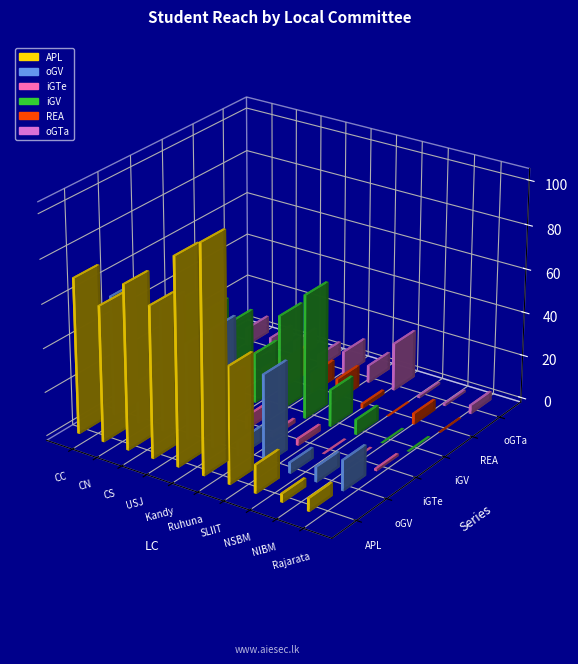

What is the sum of all oGTa values?

77